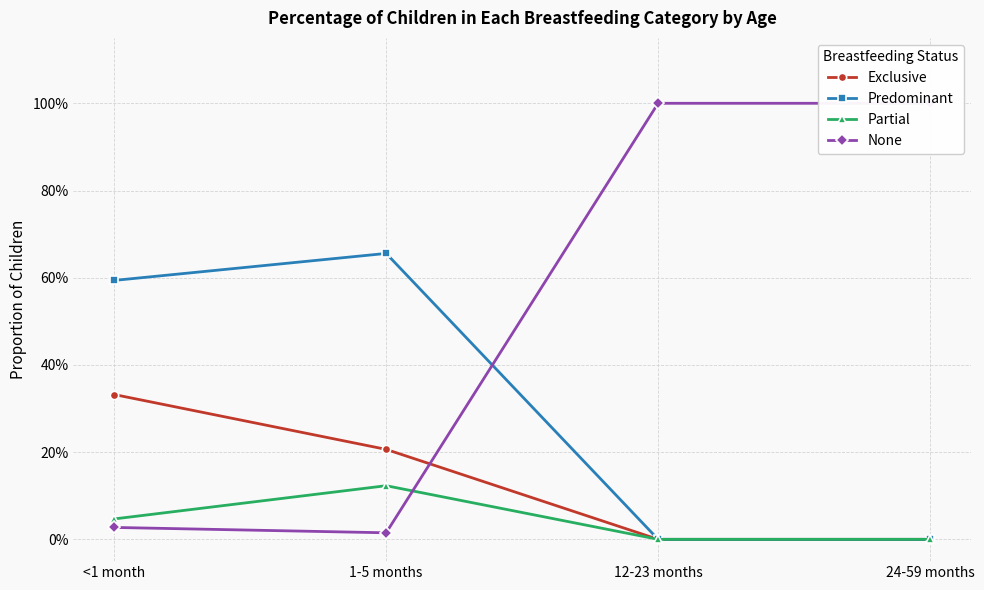

What is the difference between the maximum and minimum values in the Partial series?

0.1